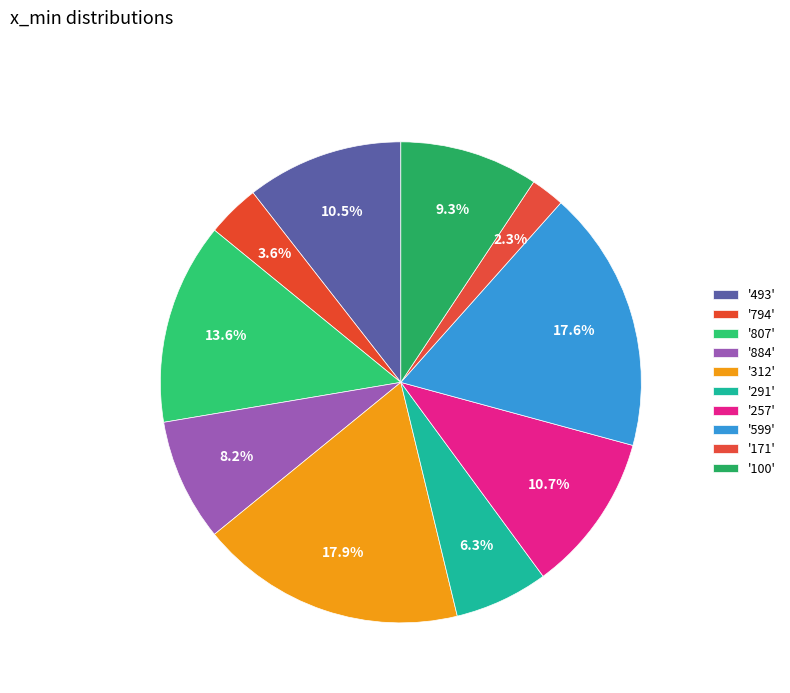

How many segments does this pie chart have?

10